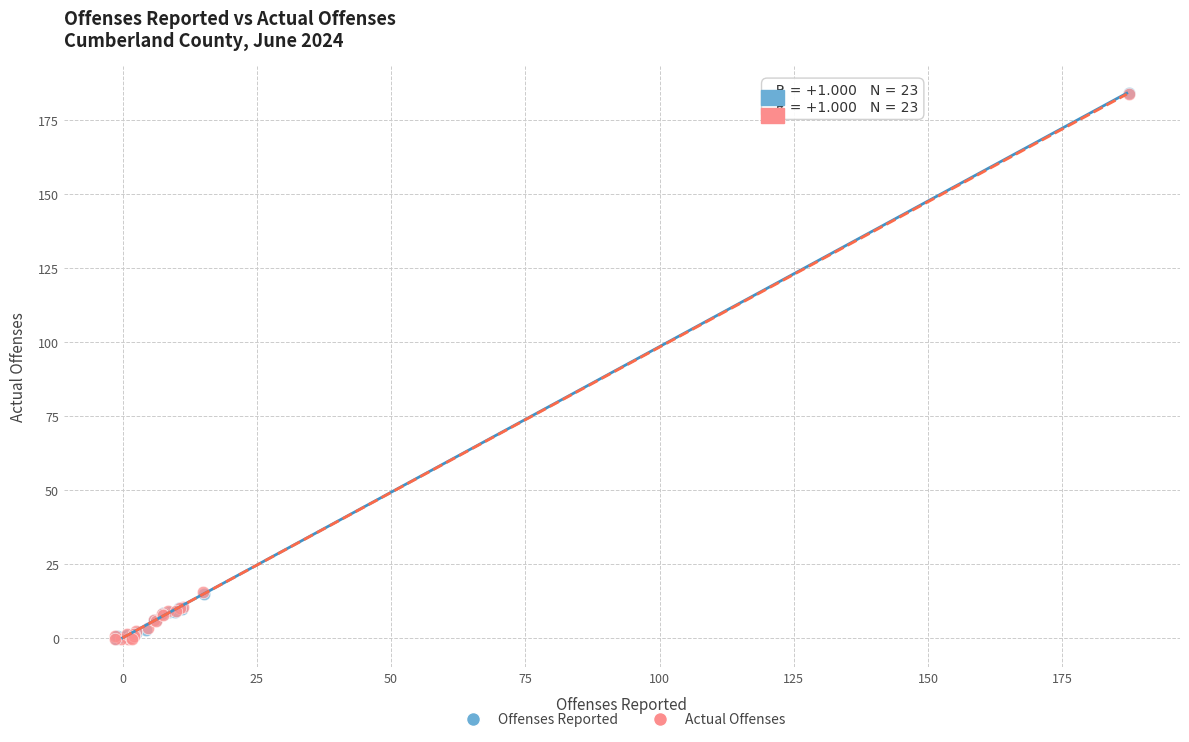

What are all the series names shown in the legend?

Offenses Reported, Actual Offenses